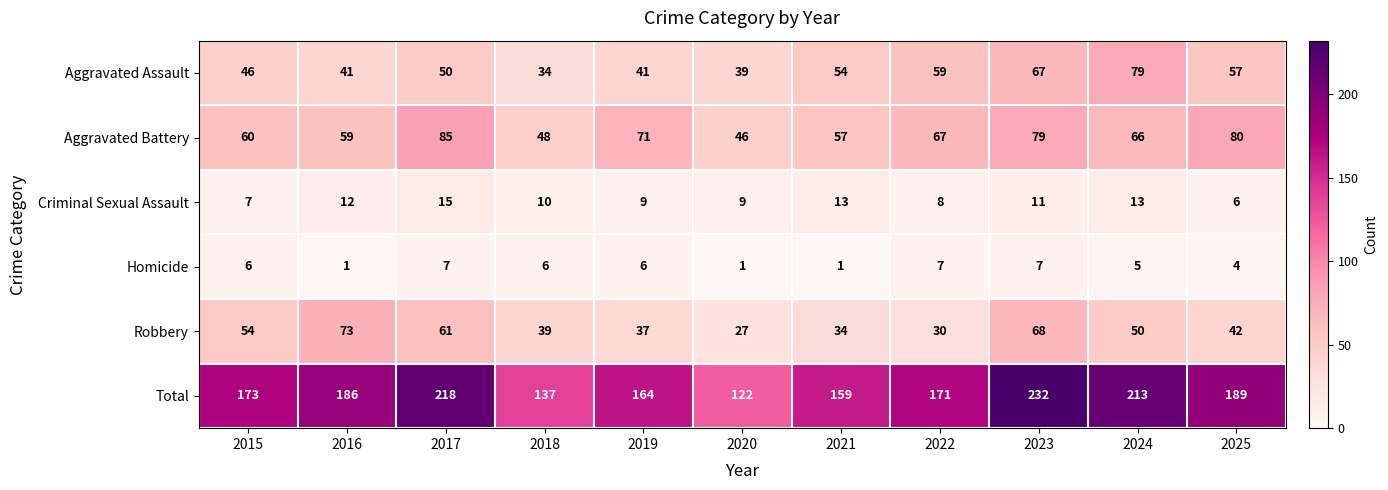

Where does the Robbery series first go above 42?

2015